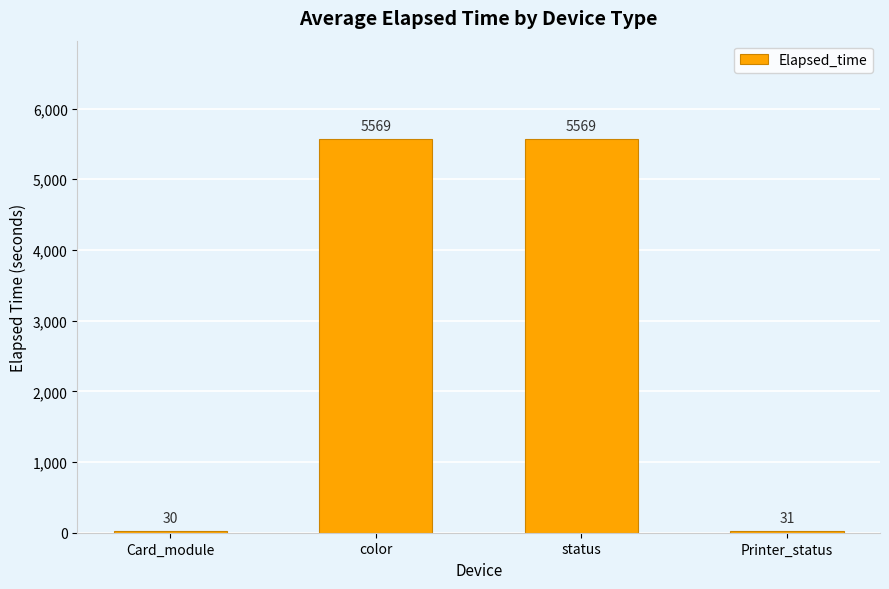

At which category does the chart reach its minimum across all series?

Card_module